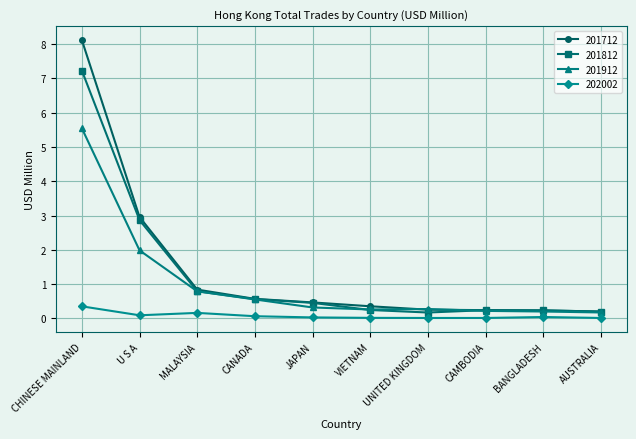

What is the label of the 2nd point from the right?

BANGLADESH